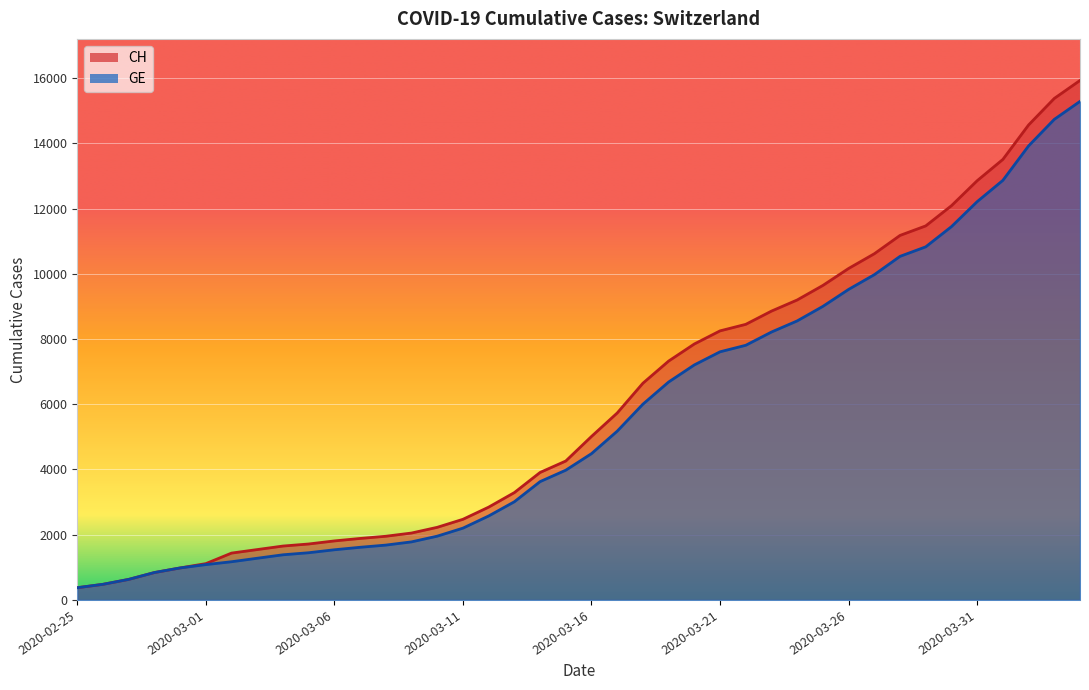

What is the average value of the GE series?

5641